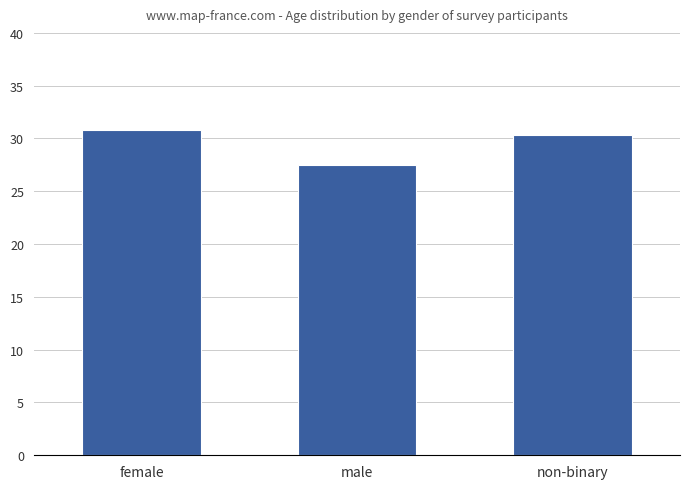

Reading left to right, transcribe all the data shown in this chart.

30.8	27.5	30.3